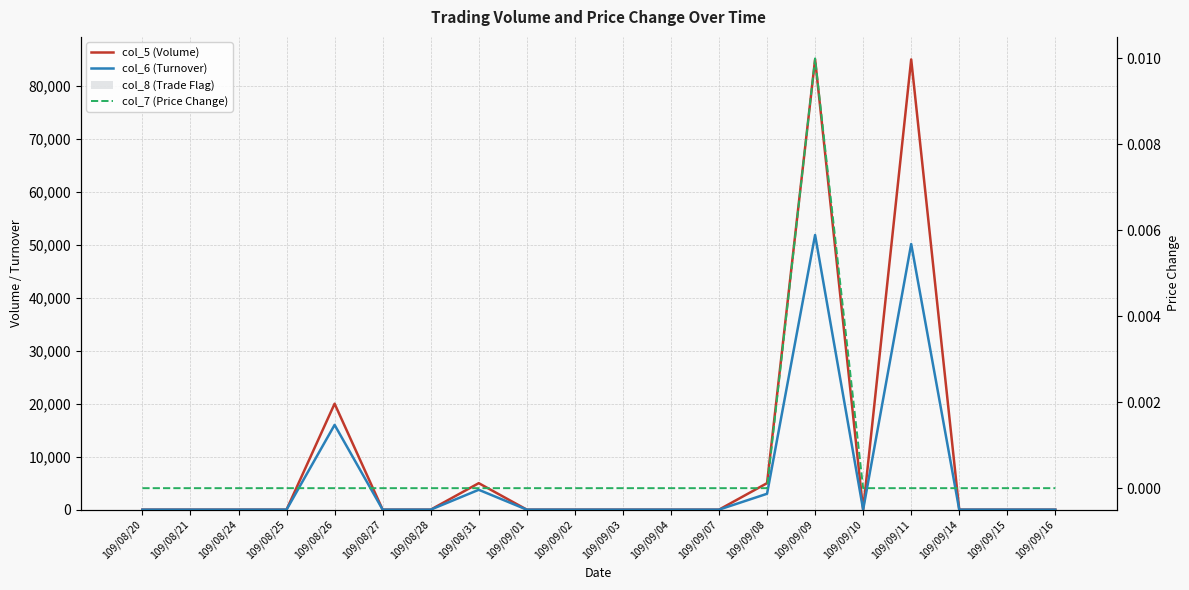

Reading right to left, list all the values displayed in this chart.

col_5 (Volume): 0.0	0.0	0.0	85000.0	0.0	85000.0	5000.0	0.0	0.0	0.0	0.0	0.0	5000.0	0.0	0.0	20000.0	0.0	0.0	0.0	0.0
col_6 (Turnover): 0.0	0.0	0.0	50150.0	0.0	51850.0	3000.0	0.0	0.0	0.0	0.0	0.0	3750.0	0.0	0.0	16000.0	0.0	0.0	0.0	0.0
col_8 (Trade Flag): 0.0	0.0	0.0	1.0	0.0	1.0	1.0	0.0	0.0	0.0	0.0	0.0	1.0	0.0	0.0	1.0	0.0	0.0	0.0	0.0
col_7 (Price Change): 0.0	0.0	0.0	0.0	0.0	0.0	0.0	0.0	0.0	0.0	0.0	0.0	0.0	0.0	0.0	0.0	0.0	0.0	0.0	0.0